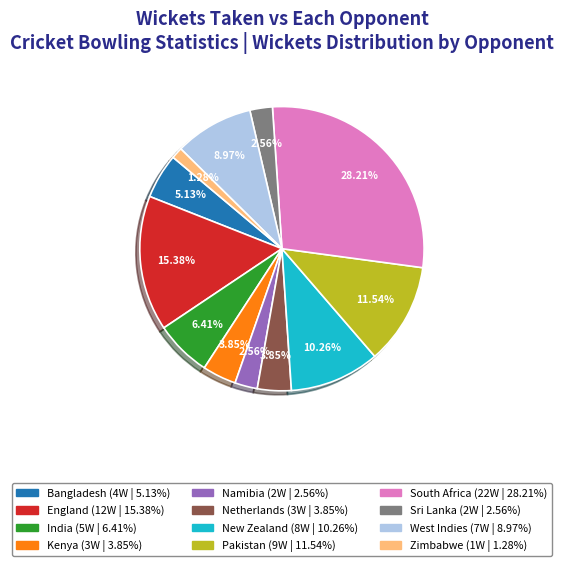

What portion of the pie excludes Kenya?

96.2%